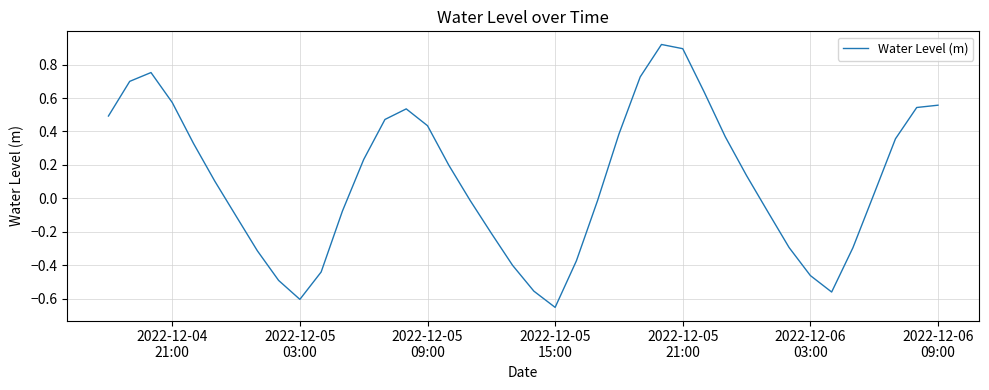

What is the difference between the maximum and minimum values?

1.6